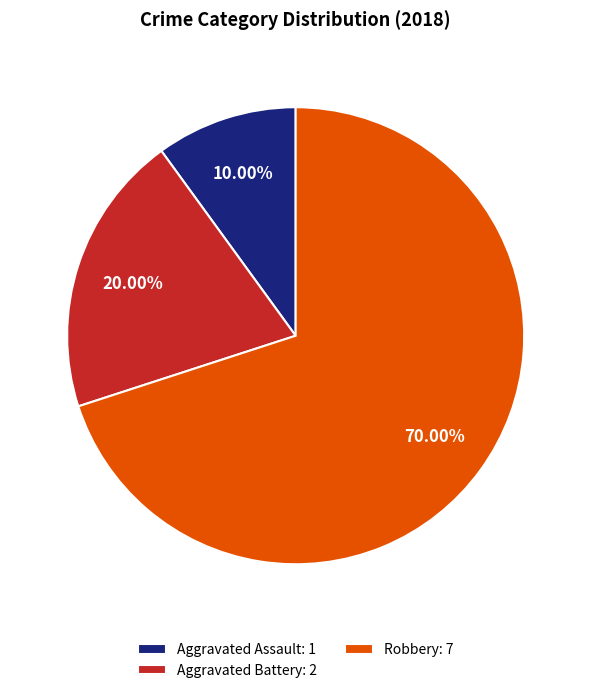

True or false: Aggravated Battery accounts for 20% of the total.

True